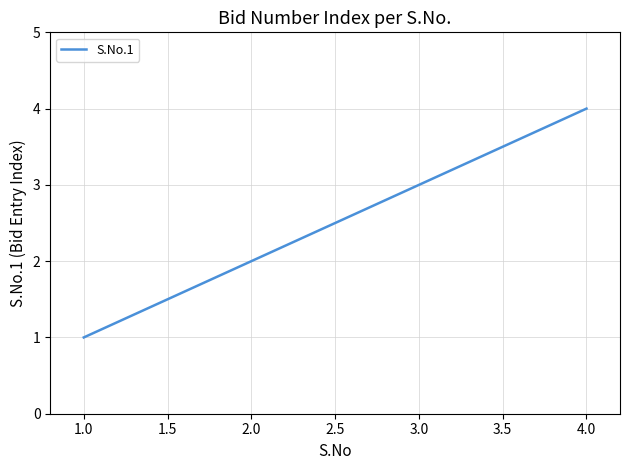

List the labels in order of value, largest first.

4.0, 3.0, 2.0, 1.0